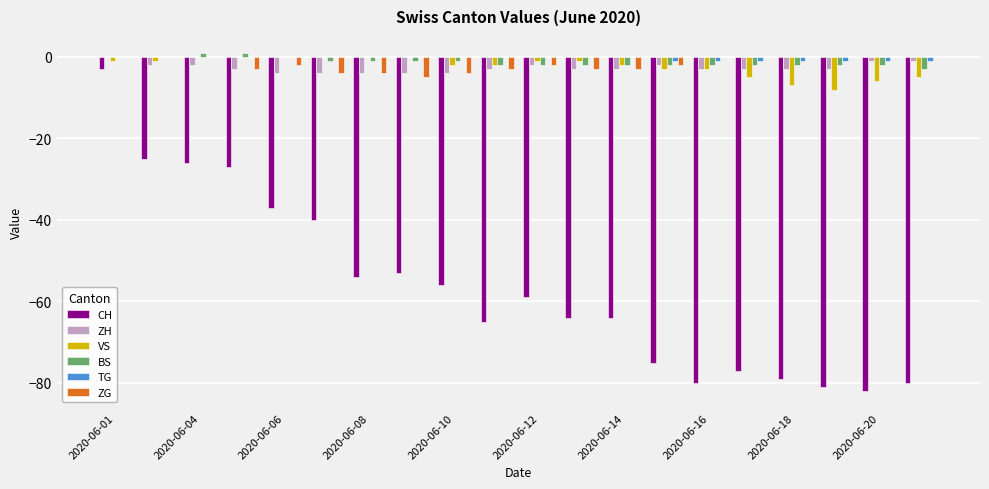

What is the difference between the maximum and minimum values in the CH series?

79